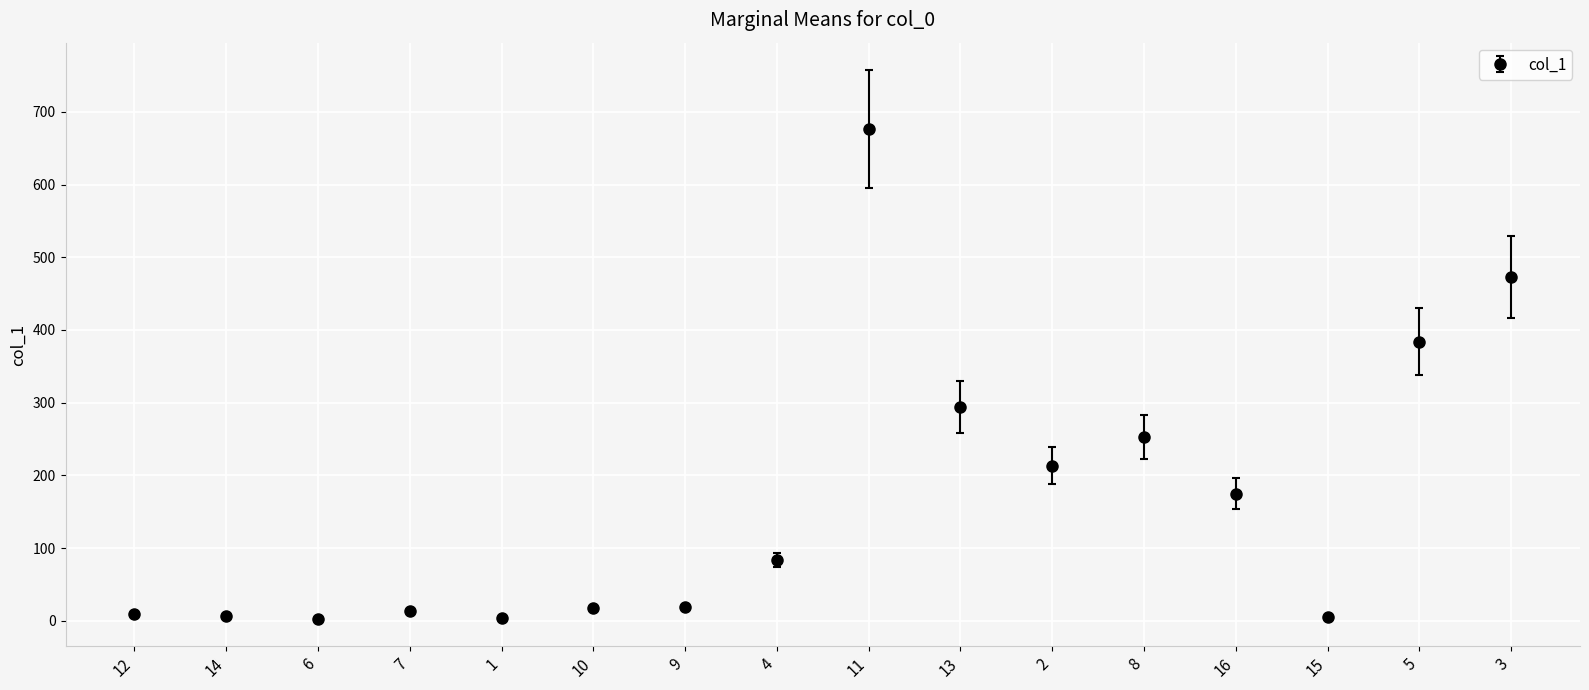

Rank the categories by value from lowest to highest.

6, 1, 15, 14, 12, 7, 10, 9, 4, 16, 2, 8, 13, 5, 3, 11